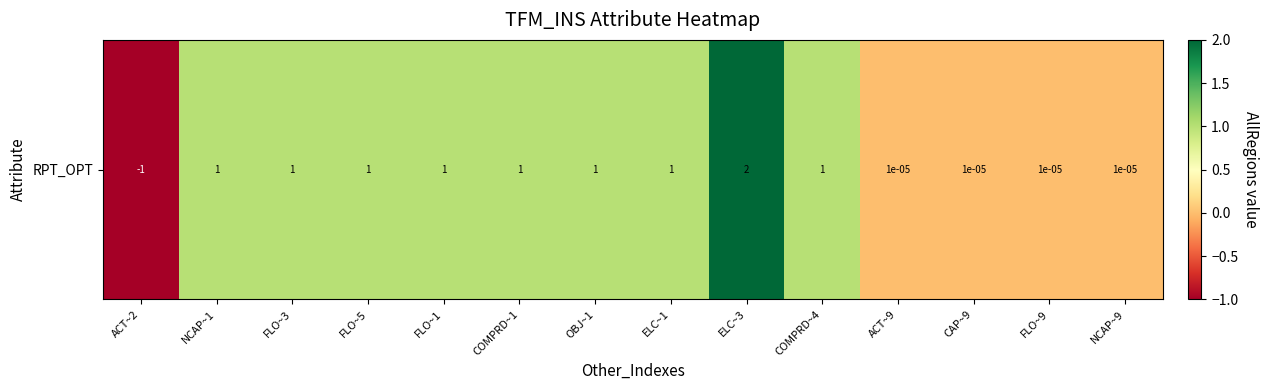

Rank the categories by value from lowest to highest.

ACT~2, ACT~9, CAP~9, FLO~9, NCAP~9, NCAP~1, FLO~3, FLO~5, FLO~1, COMPRD~1, OBJ~1, ELC~1, COMPRD~4, ELC~3